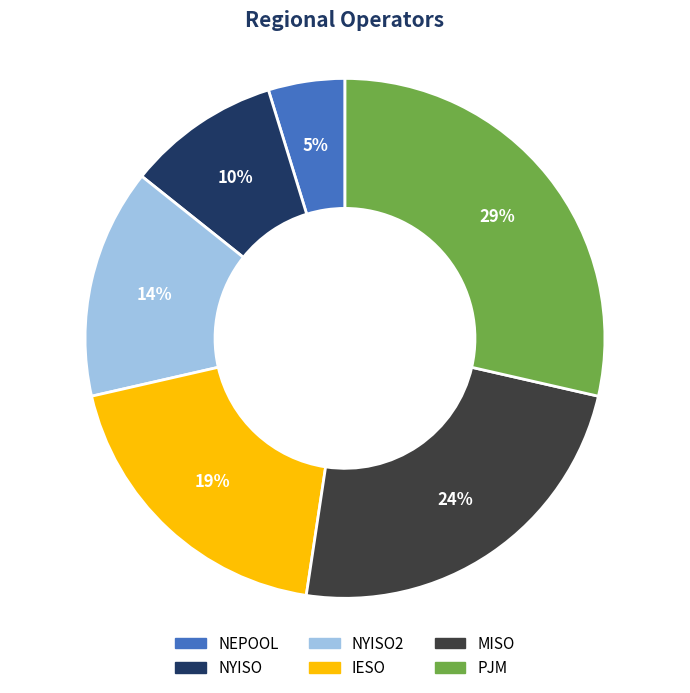

To the nearest percent, what is the difference between the largest and smallest slice percentages?

24%